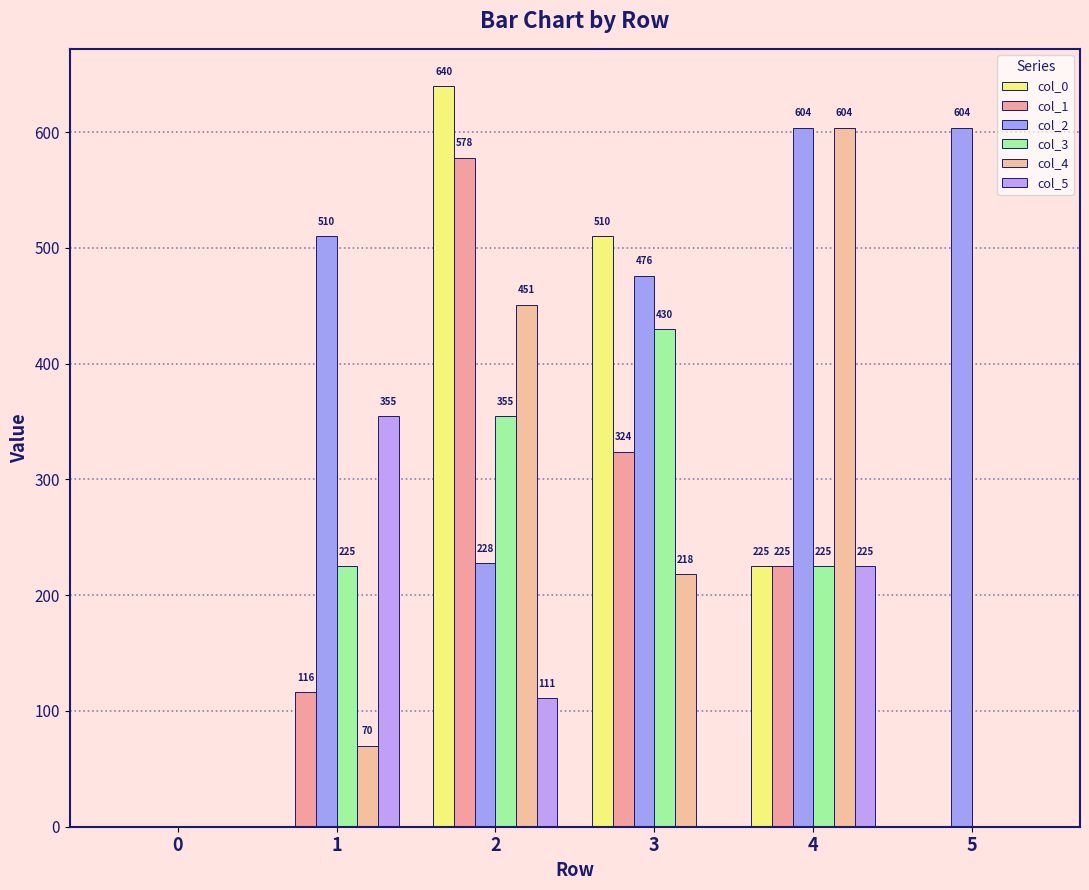

At which label does col_2 reach its peak?

4